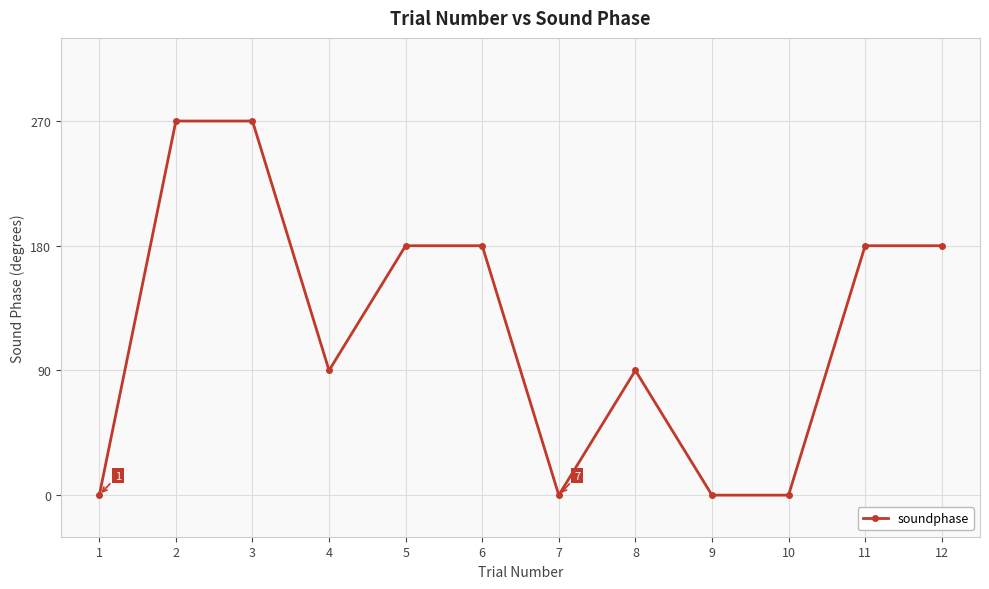

What is the difference between the second highest and second lowest values?

270